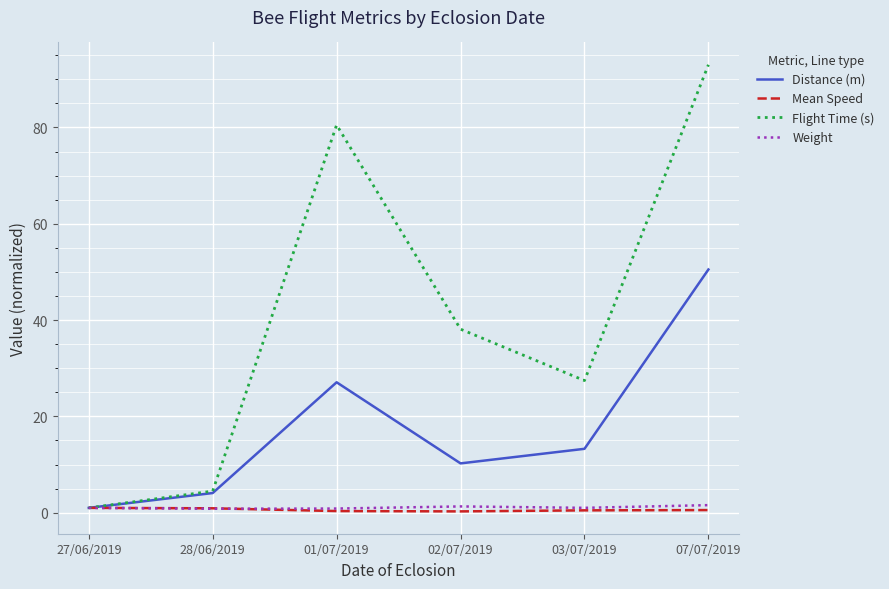

True or false: Flight Time (s) has a value of 1.0 at 27/06/2019.

True